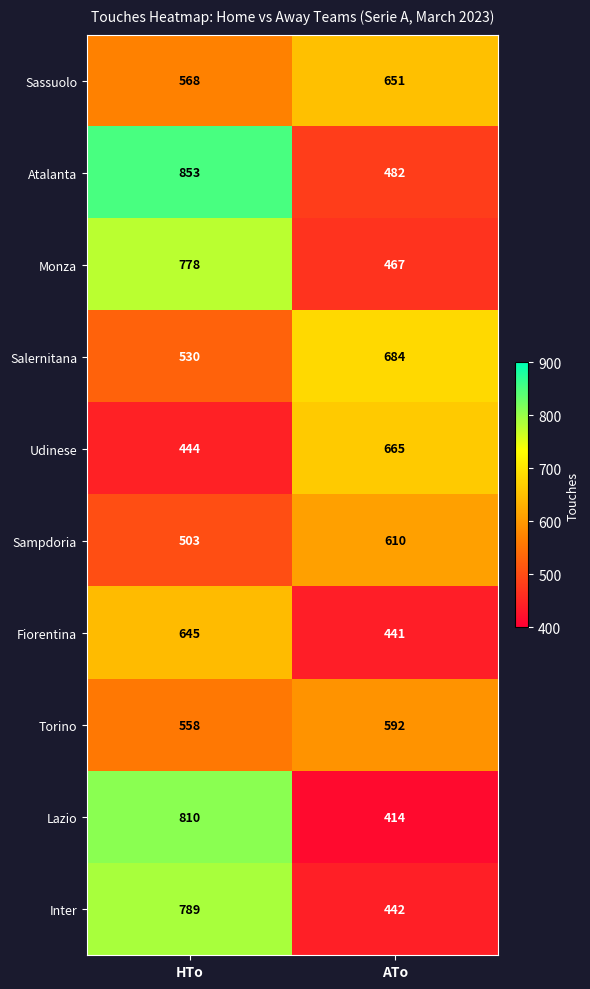

What is the sum of all Inter values?

1231